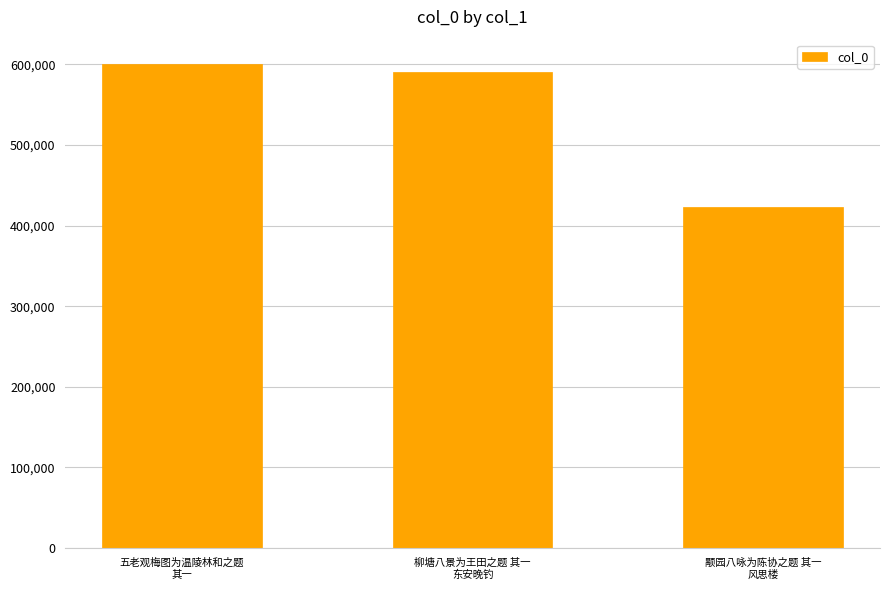

What is the maximum value shown in the chart?

600727